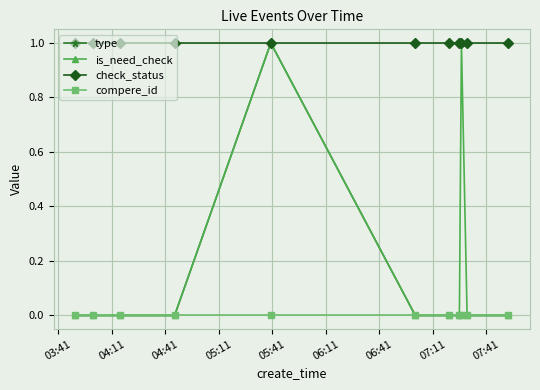

Which series has the largest total across all categories?

check_status